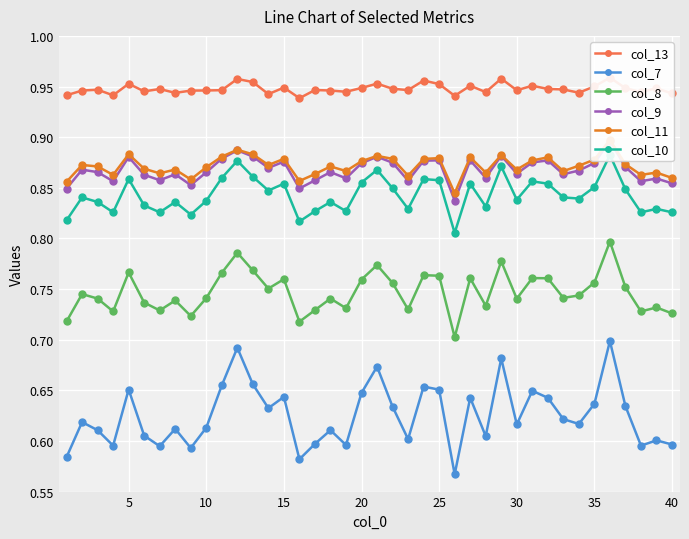

True or false: col_7 and col_8 cross at least once.

False